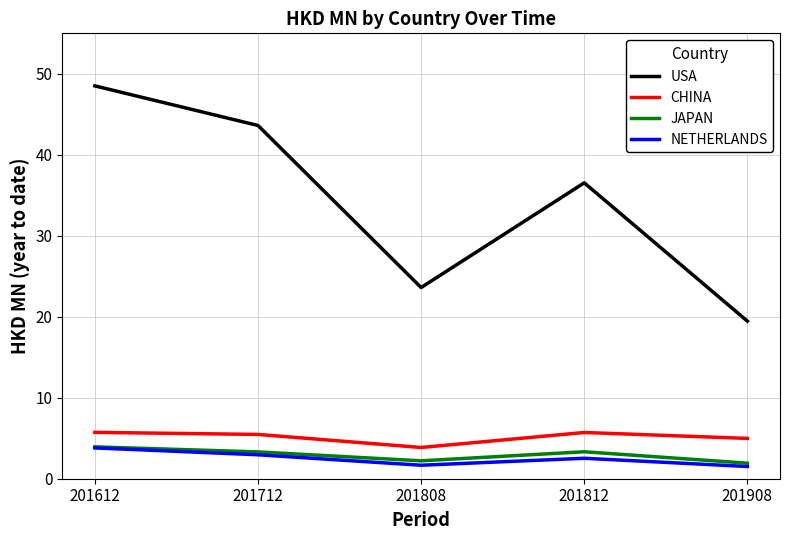

What is the maximum value shown in the chart?

48.5